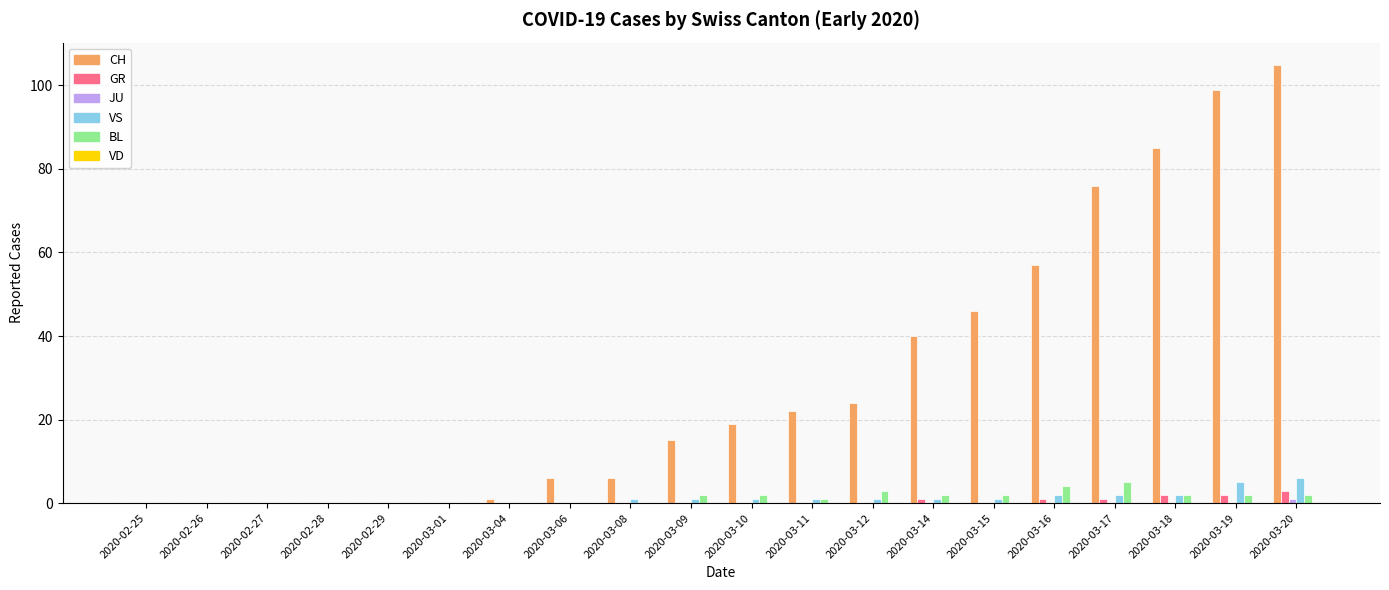

Between 2020-03-01 and 2020-03-20, which series saw the biggest shift?

CH